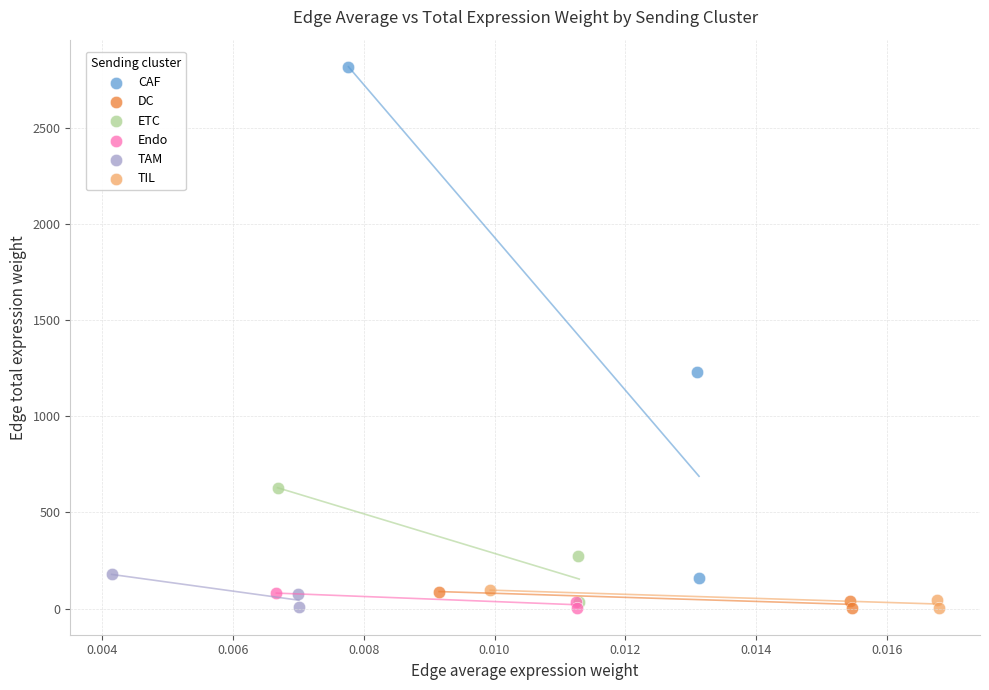

Which series contains the highest Y value?

CAF